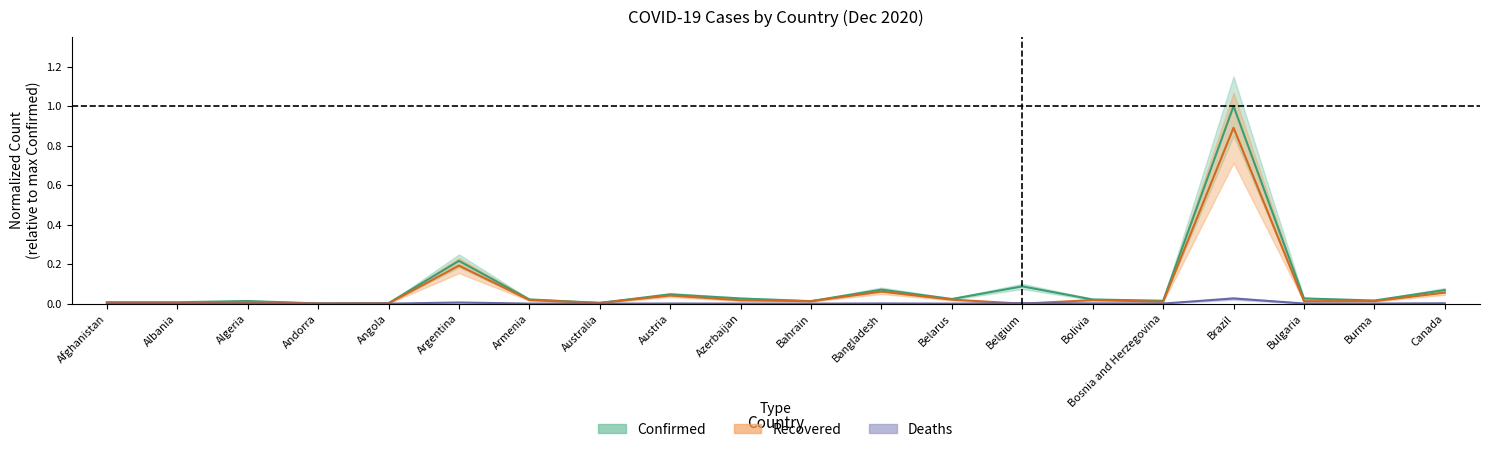

Which series has the largest total across all categories?

Confirmed